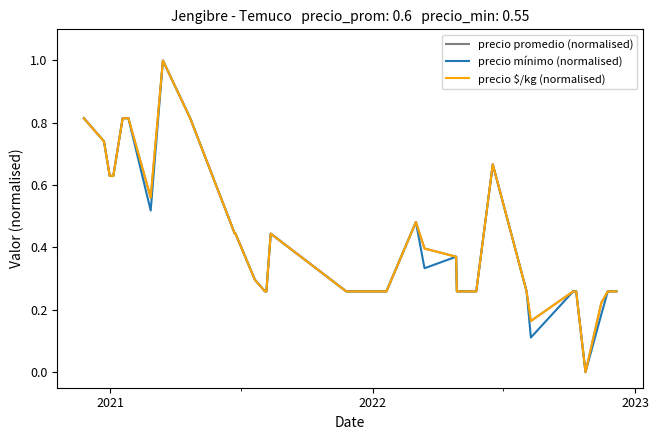

What is the greatest value displayed?

1.0